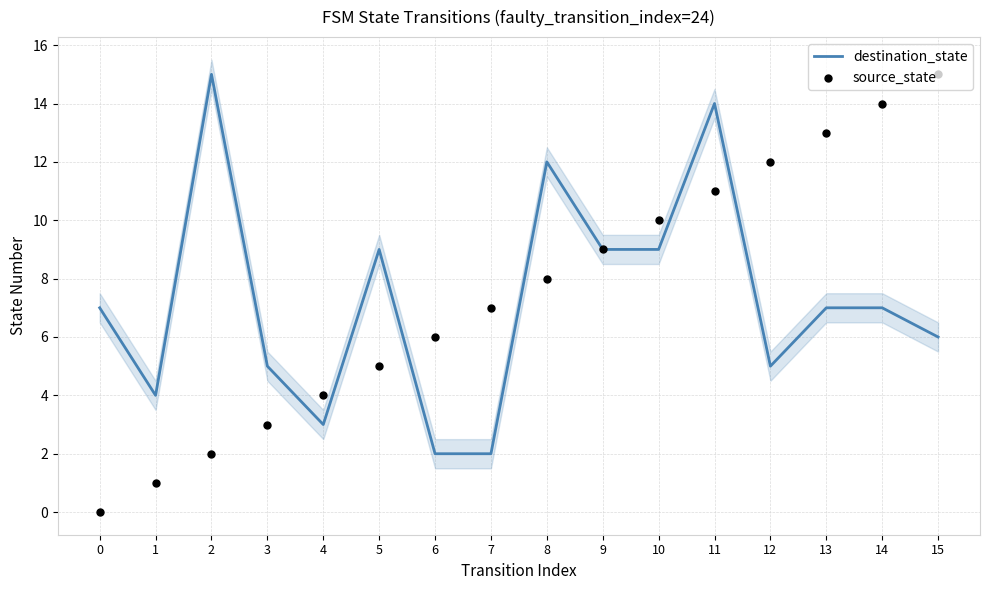

What is the total value across all series at 9?

18